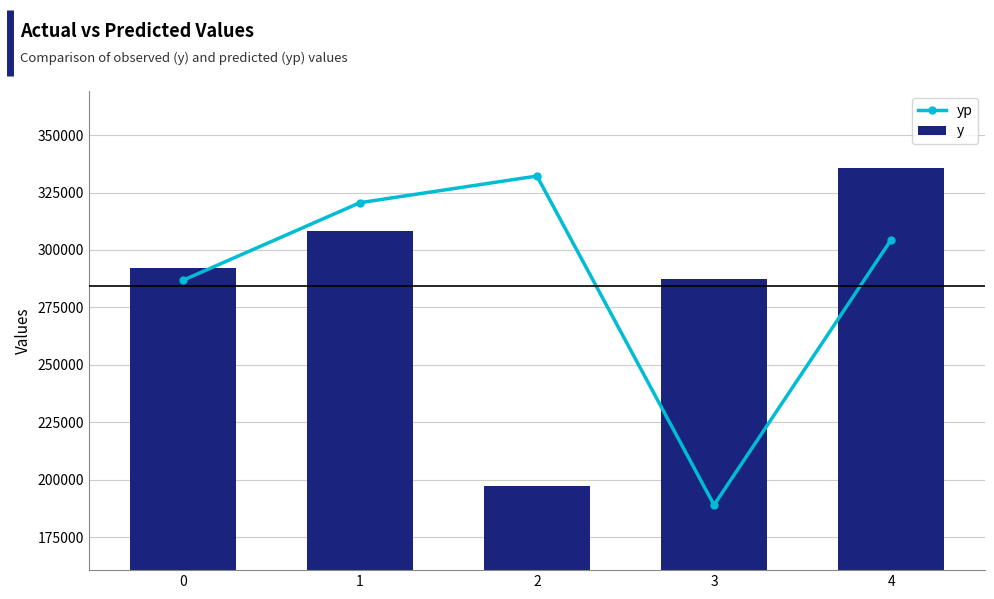

Which series changed the most between 1 and 4?

y